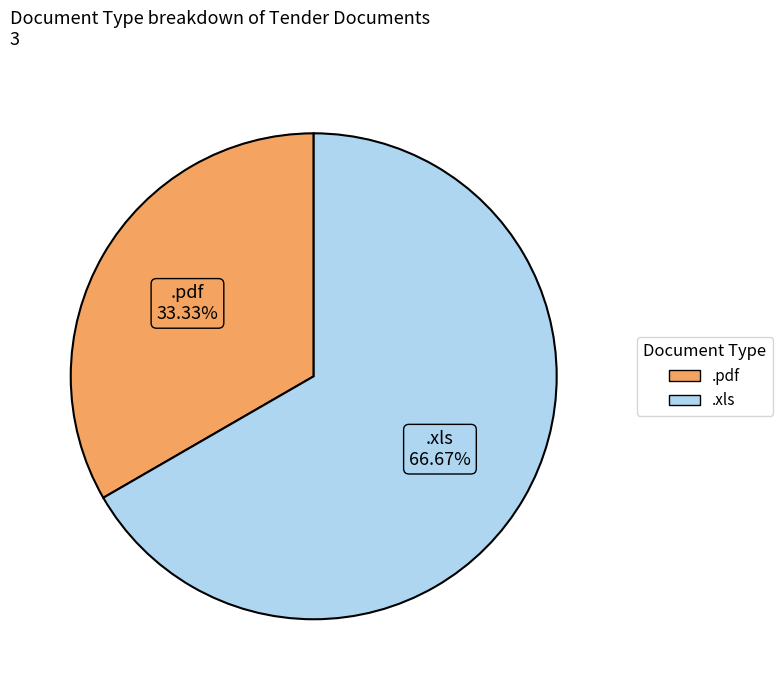

Is .xls the majority of the pie?

Yes